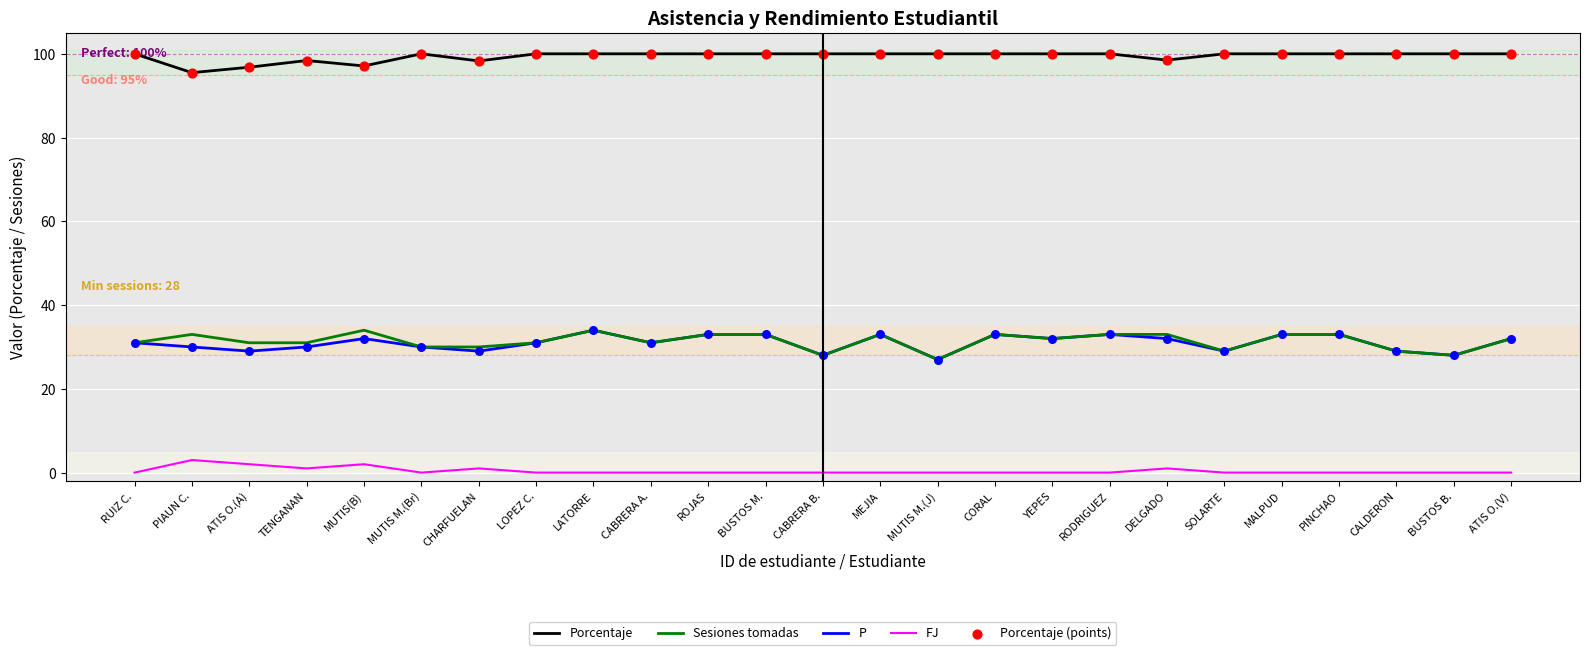

Which series has the largest total across all categories?

Porcentaje